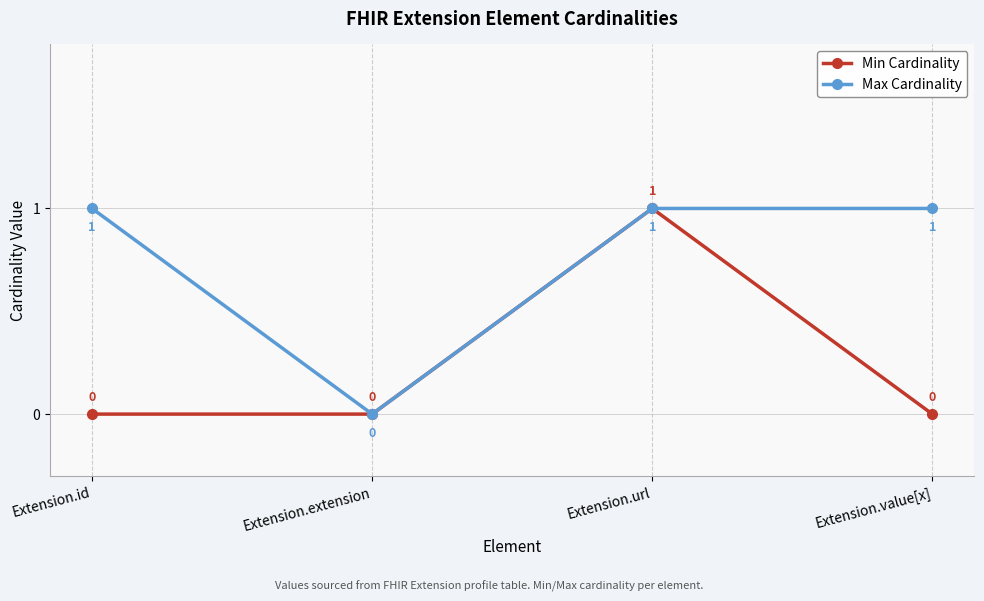

Does the chart have visible grid lines?

Yes